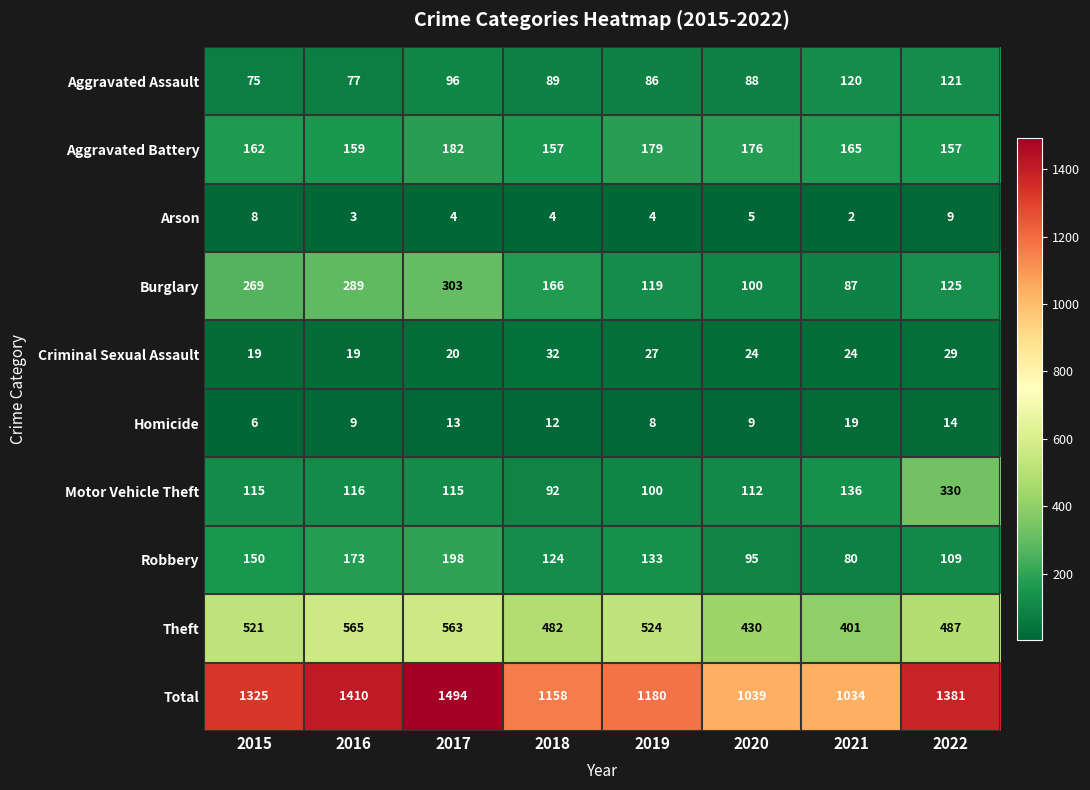

Rank the series at 2022 from lowest to highest value.

Arson, Homicide, Criminal Sexual Assault, Robbery, Aggravated Assault, Burglary, Aggravated Battery, Motor Vehicle Theft, Theft, Total